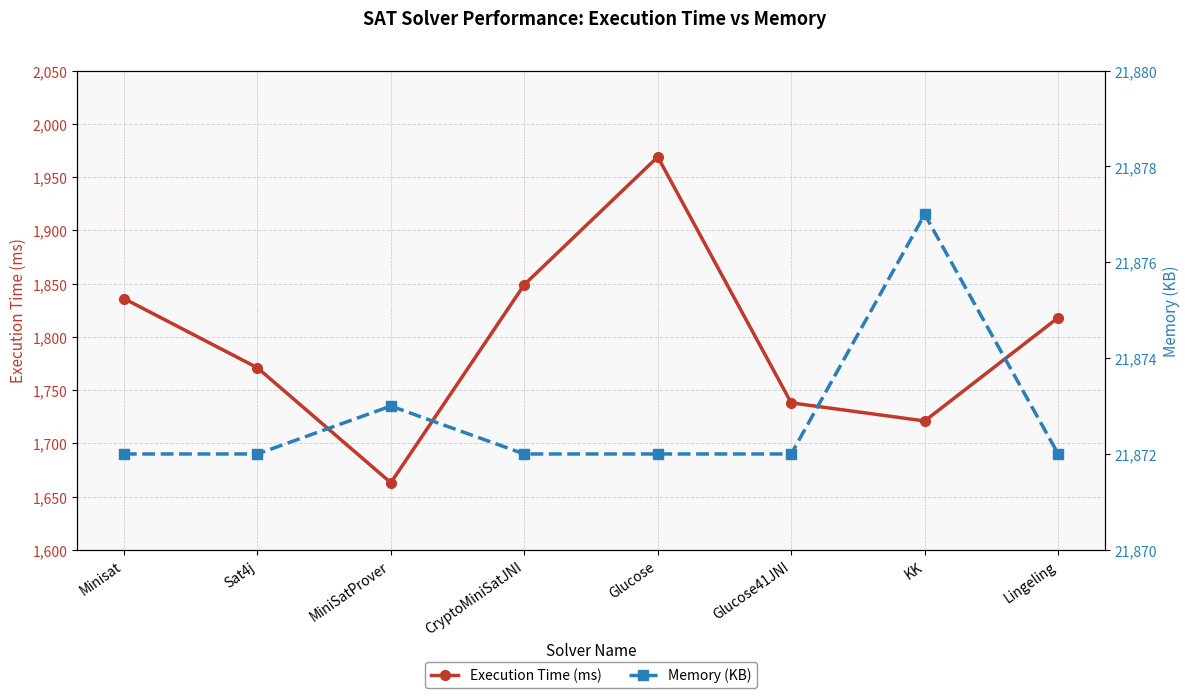

What is the difference between the highest and lowest values at MiniSatProver?

20210